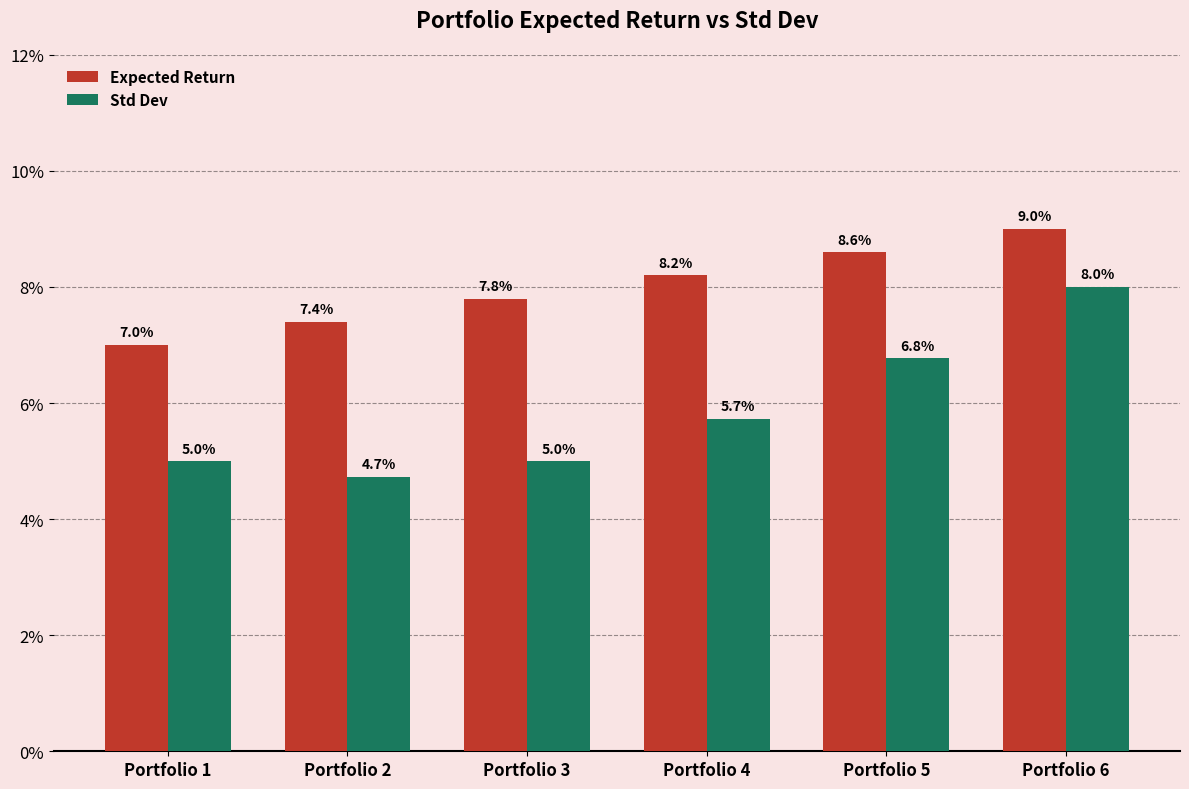

What are all the series names shown in the legend?

Expected Return, Std Dev